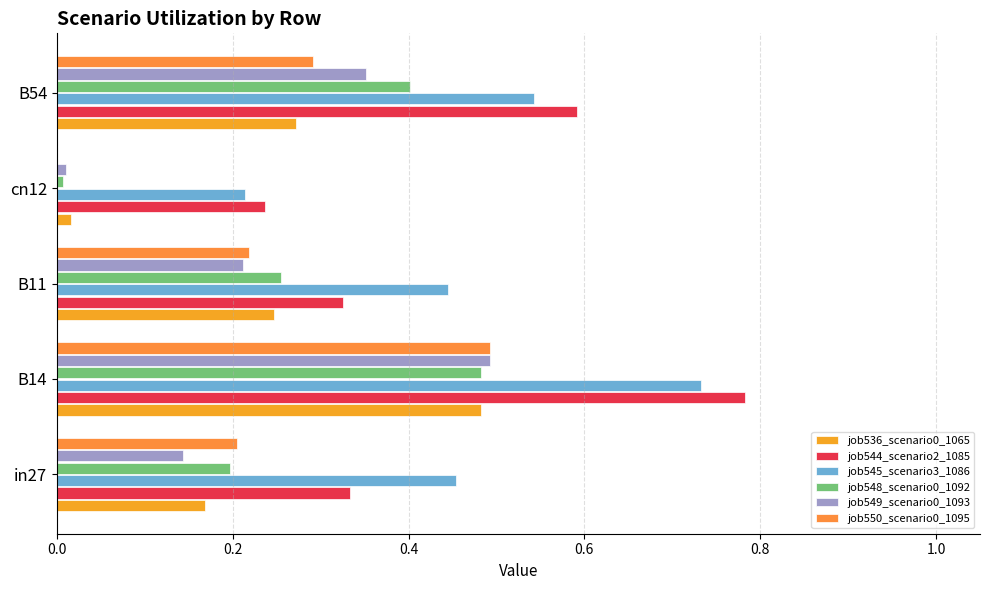

Which category has the highest value in the job536_scenario0_1065 series?

B14